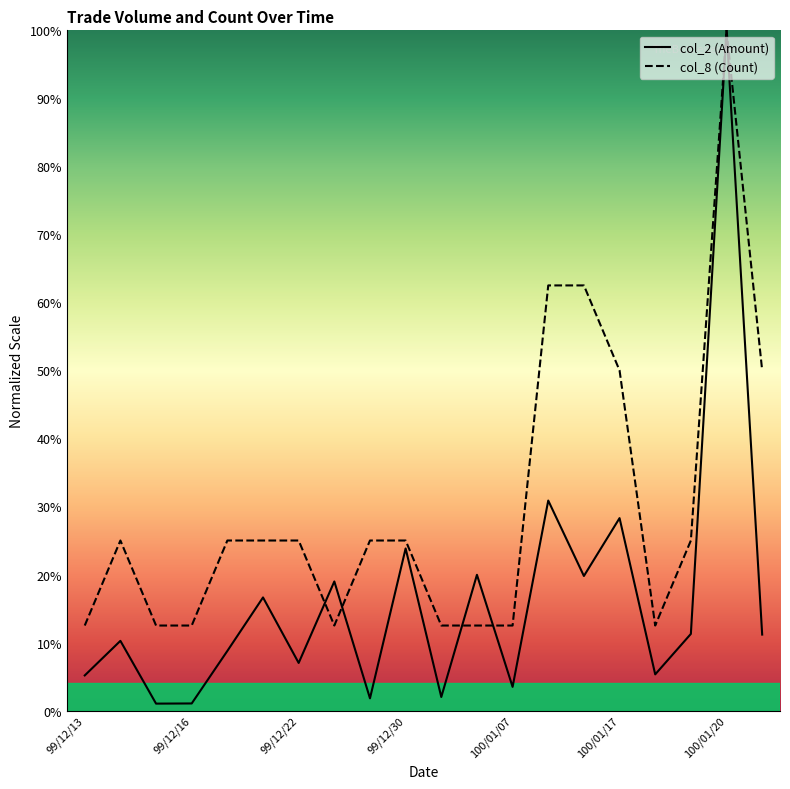

Reading left to right, transcribe all the data shown in this chart.

col_2 (Amount): 0.1	0.1	0.0	0.0	0.1	0.2	0.1	0.2	0.0	0.2	0.0	0.2	0.0	0.3	0.2	0.3	0.1	0.1	1.0	0.1
col_8 (Count): 0.1	0.2	0.1	0.1	0.2	0.2	0.2	0.1	0.2	0.2	0.1	0.1	0.1	0.6	0.6	0.5	0.1	0.2	1.0	0.5